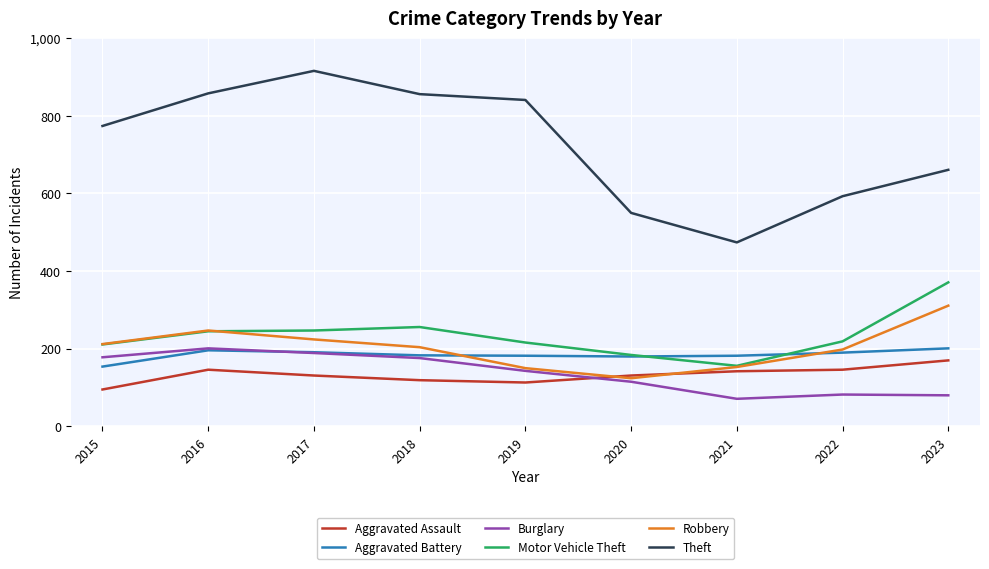

What value does the Robbery series have at 2020?

124